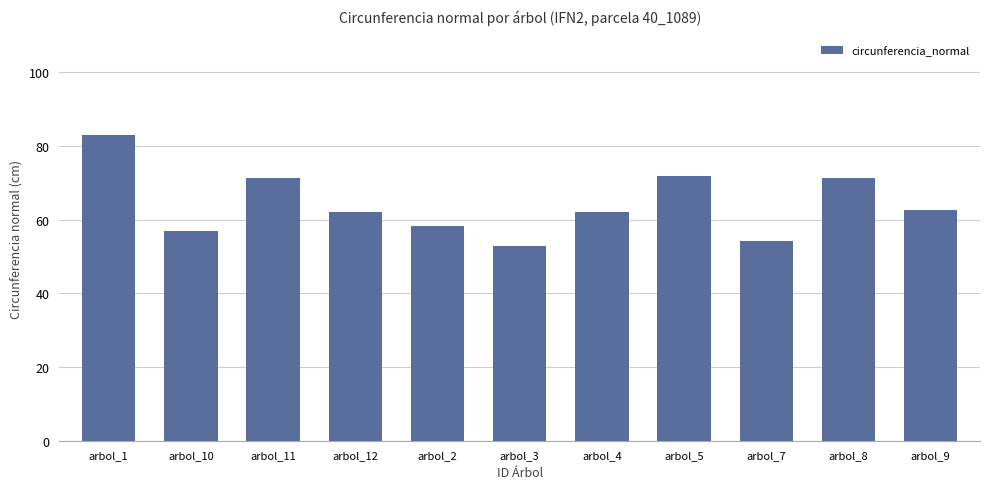

What position from the right is arbol_7?

3